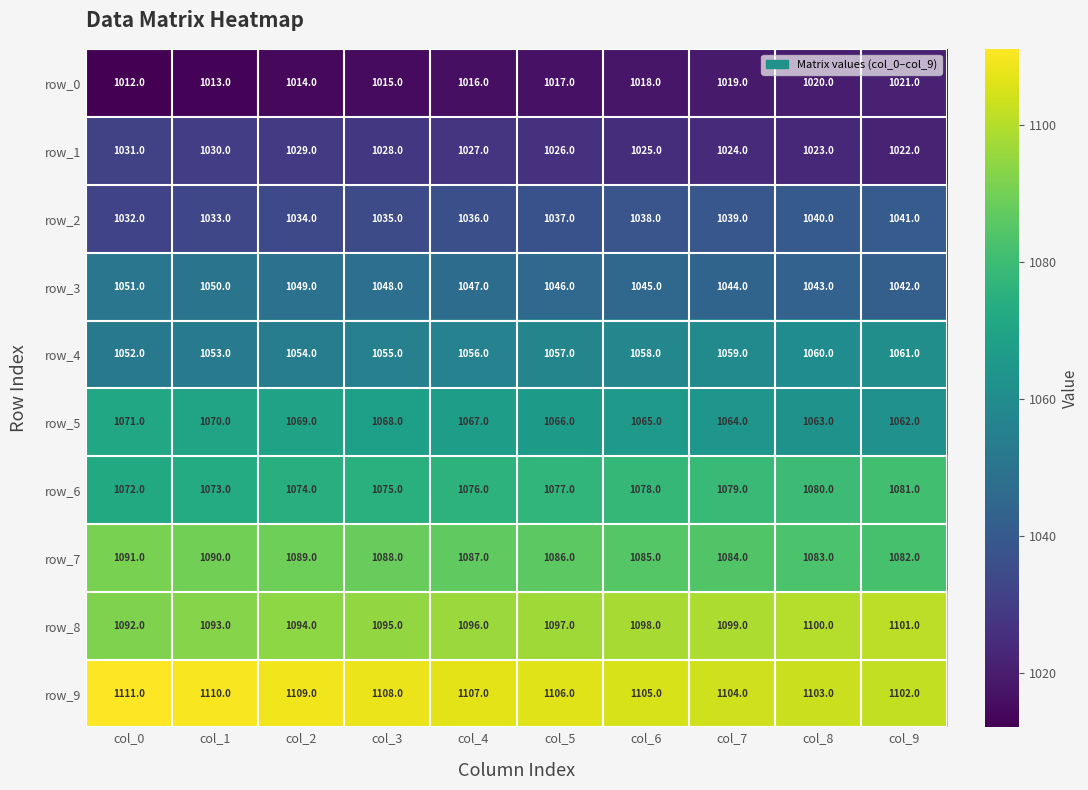

Which category has the lowest value across all series?

col_0